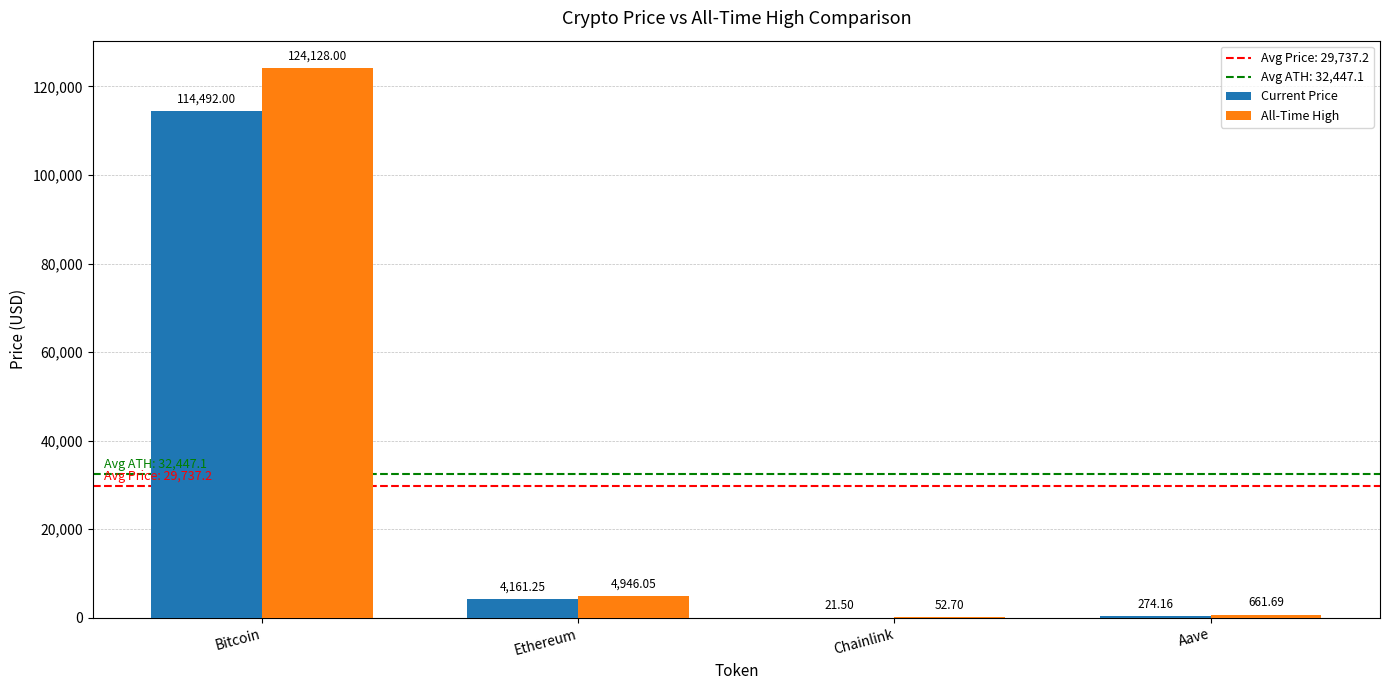

Is the value of All-Time High at Chainlink greater than the value of Current Price at Bitcoin?

No